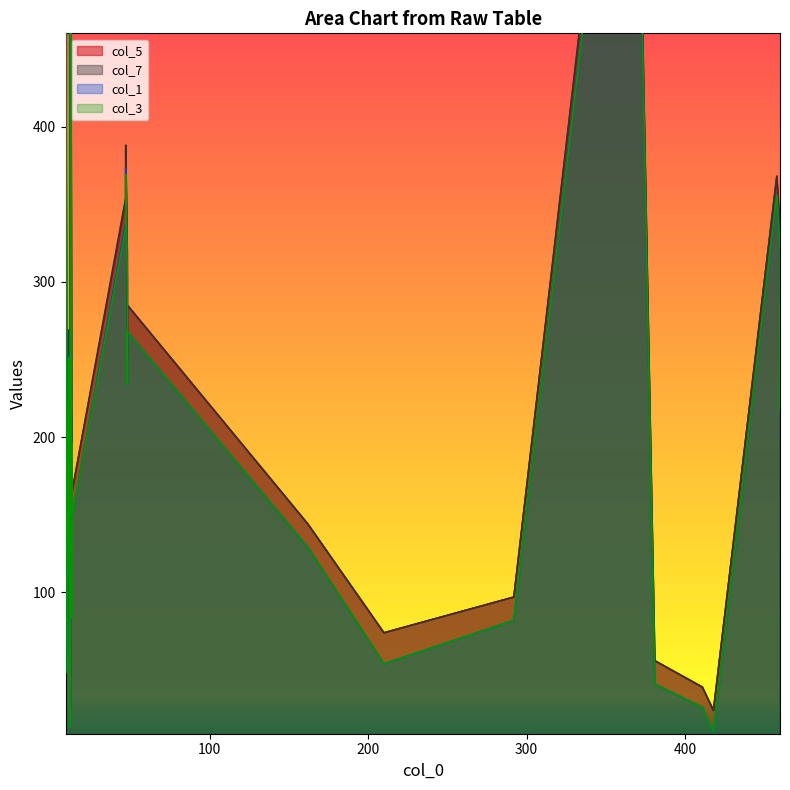

What is the sum of all col_1 values?

9560